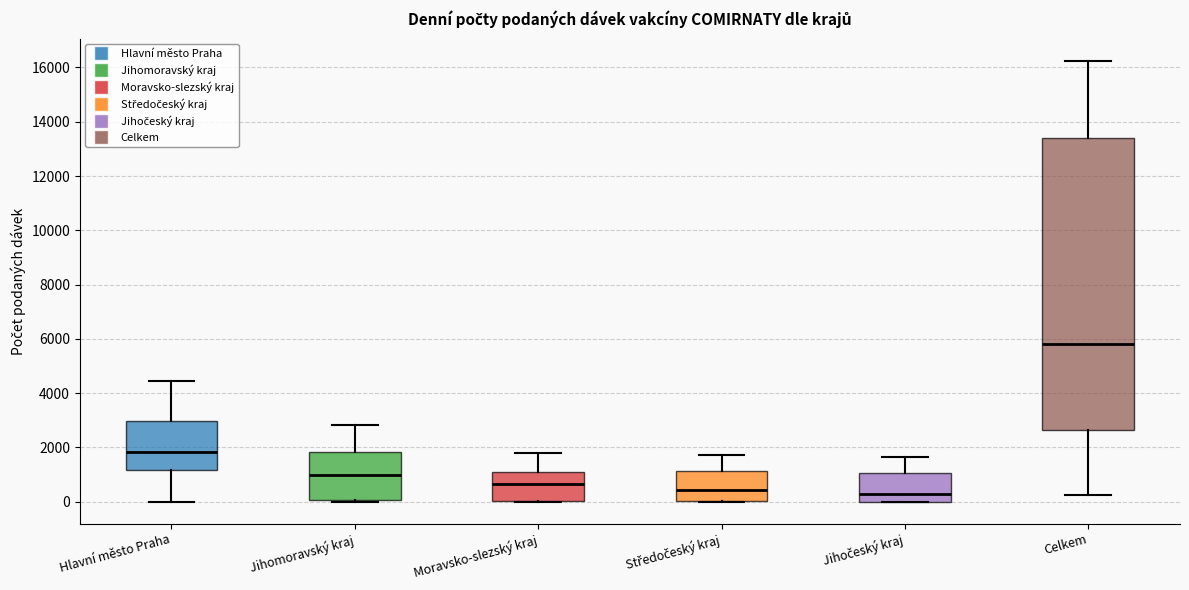

Where does the median line of the box for Moravsko-slezský kraj sit on the y-axis? The values are not printed on the chart, so give them approximately, as read against the axis.

600